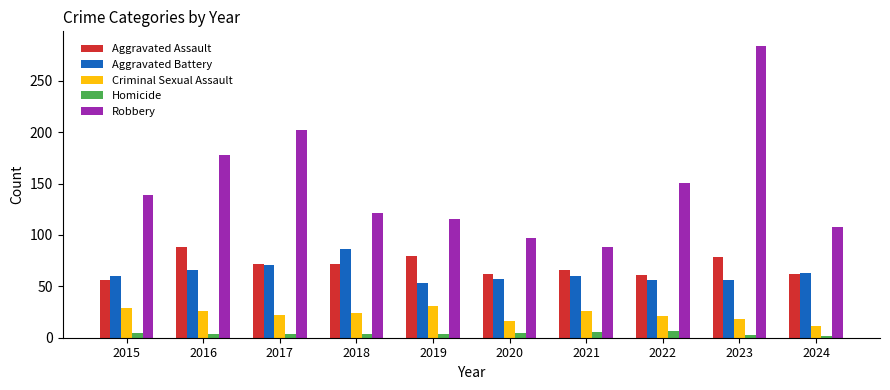

What is the total value across all series at 2017?

371